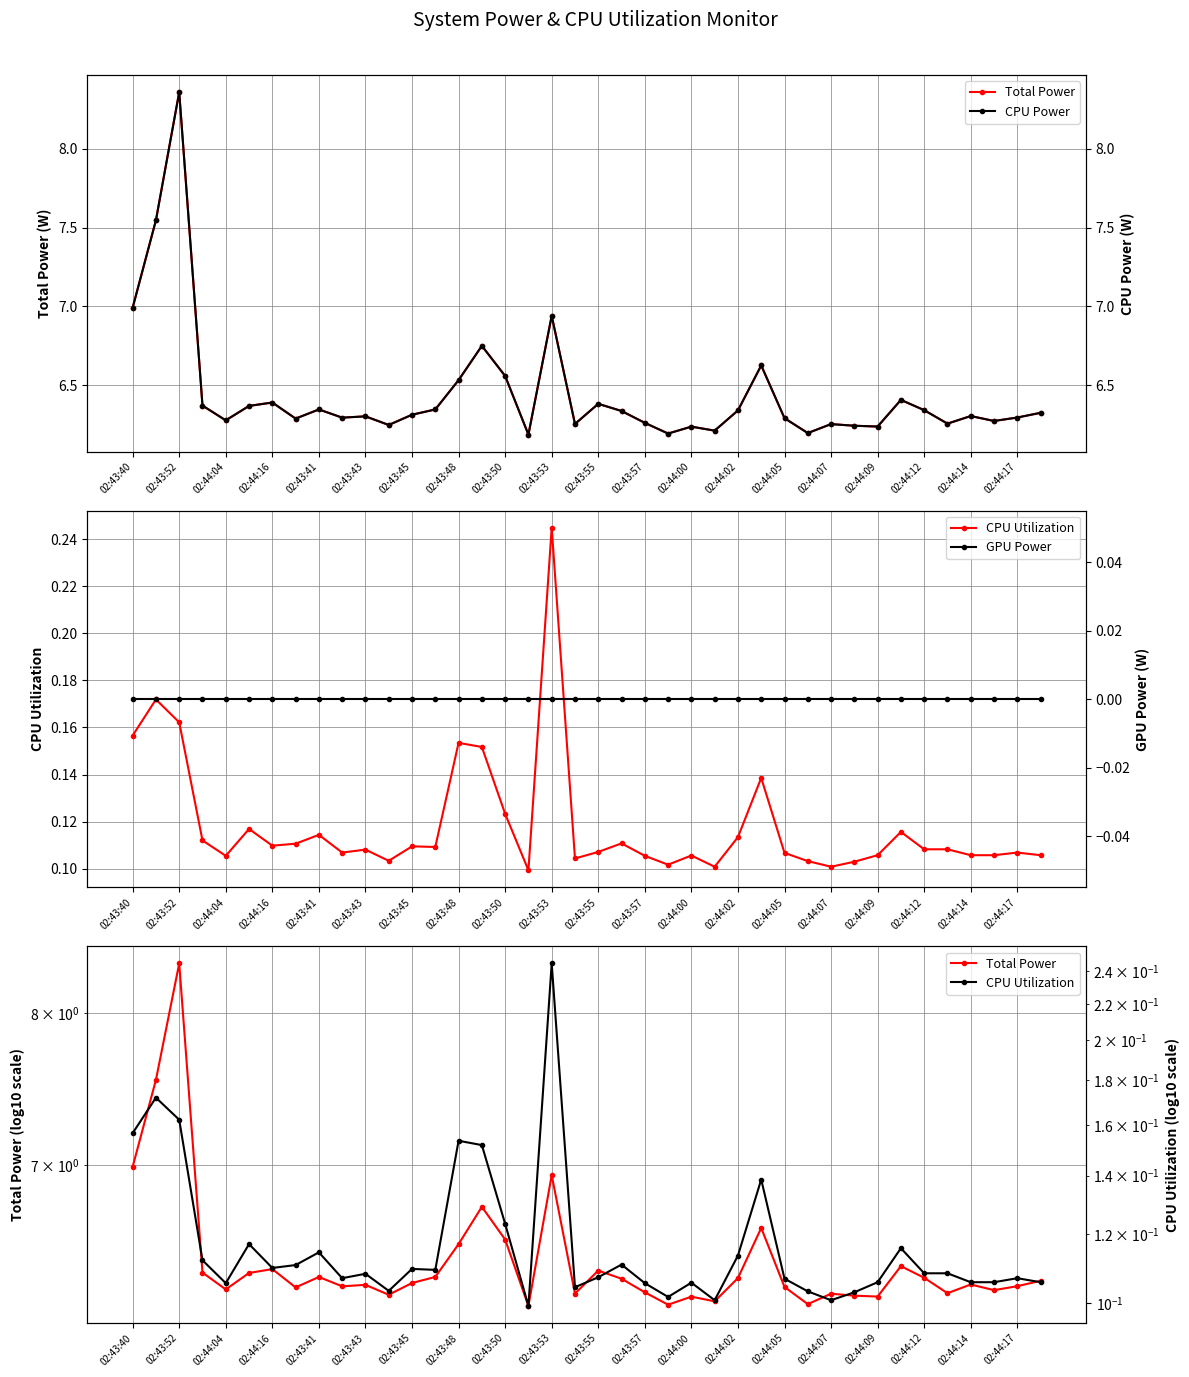

True or false: Total Power and CPU Utilization cross at least once.

False